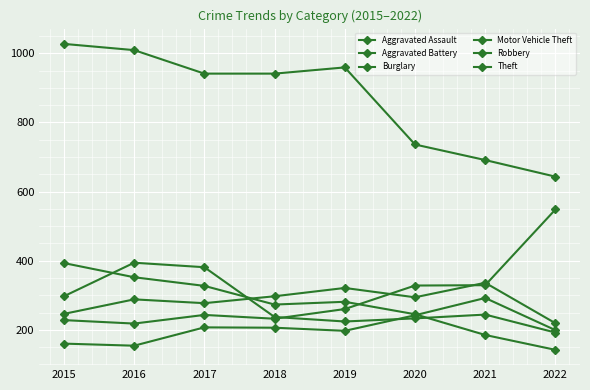

How many lines are shown in the chart?

6